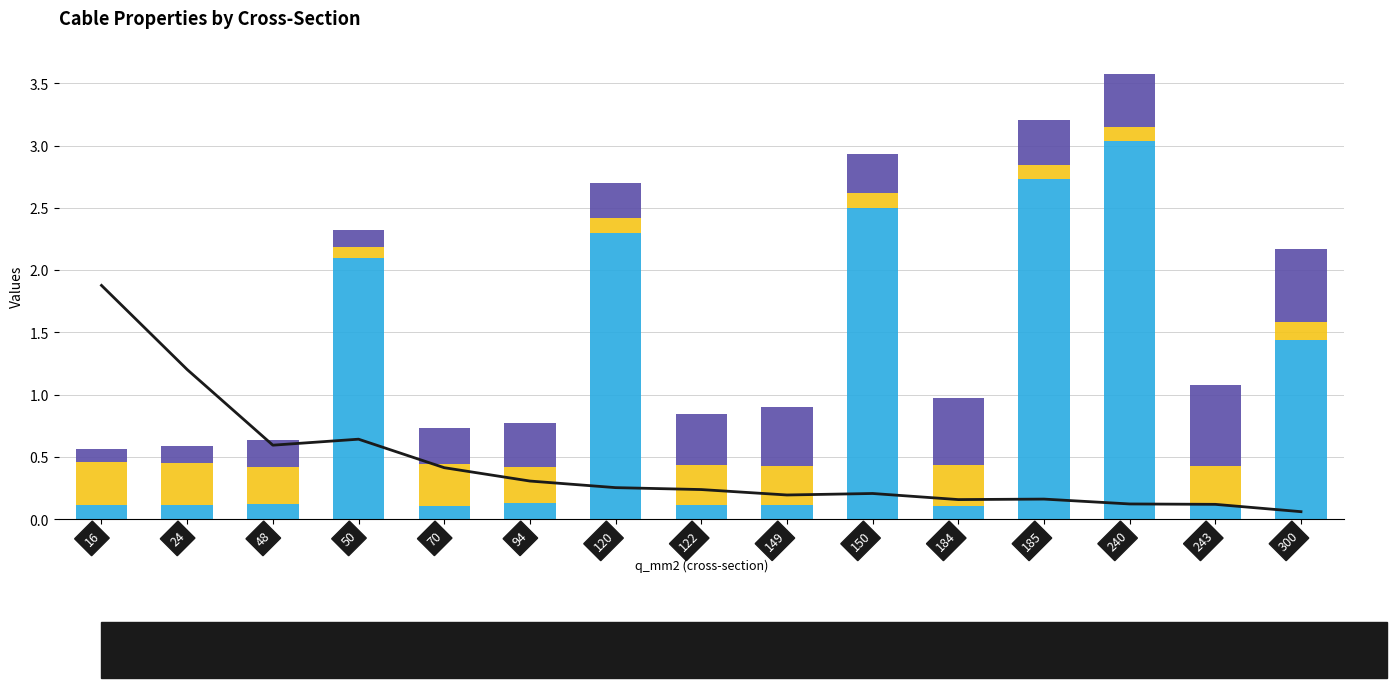

What is the spread (max minus min) of values at 24?

1.1